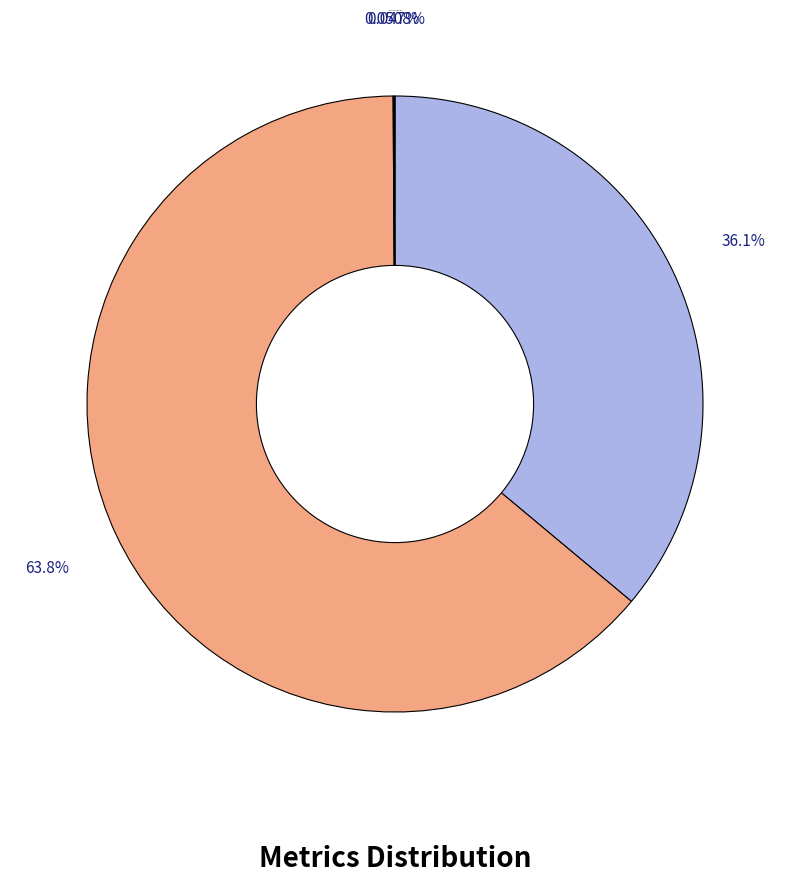

To the nearest percent, what is the difference between the largest and smallest slice percentages?

64%